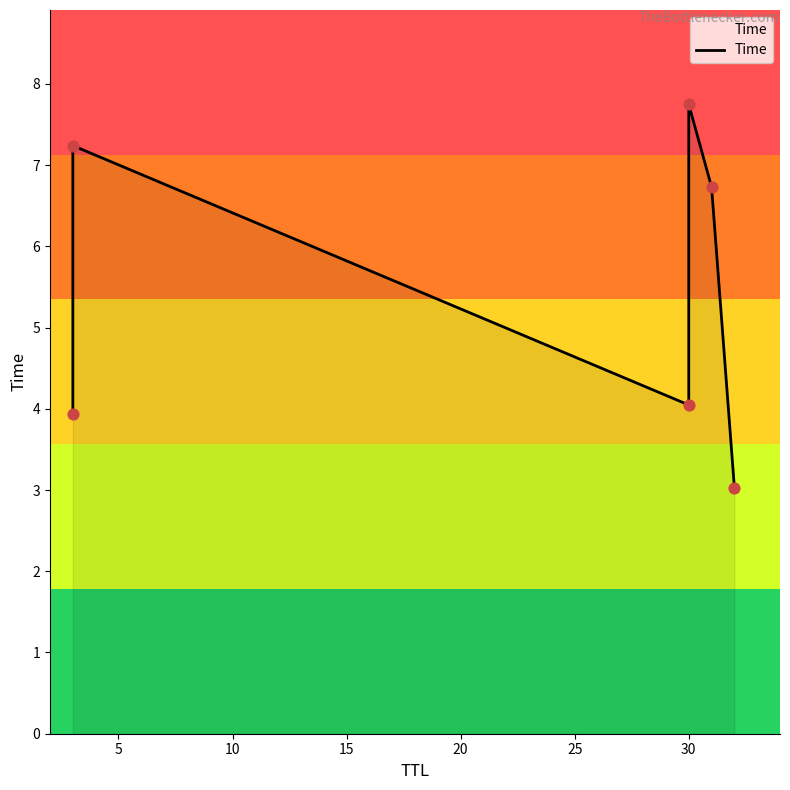

Between 15 and 5, which is larger?

15